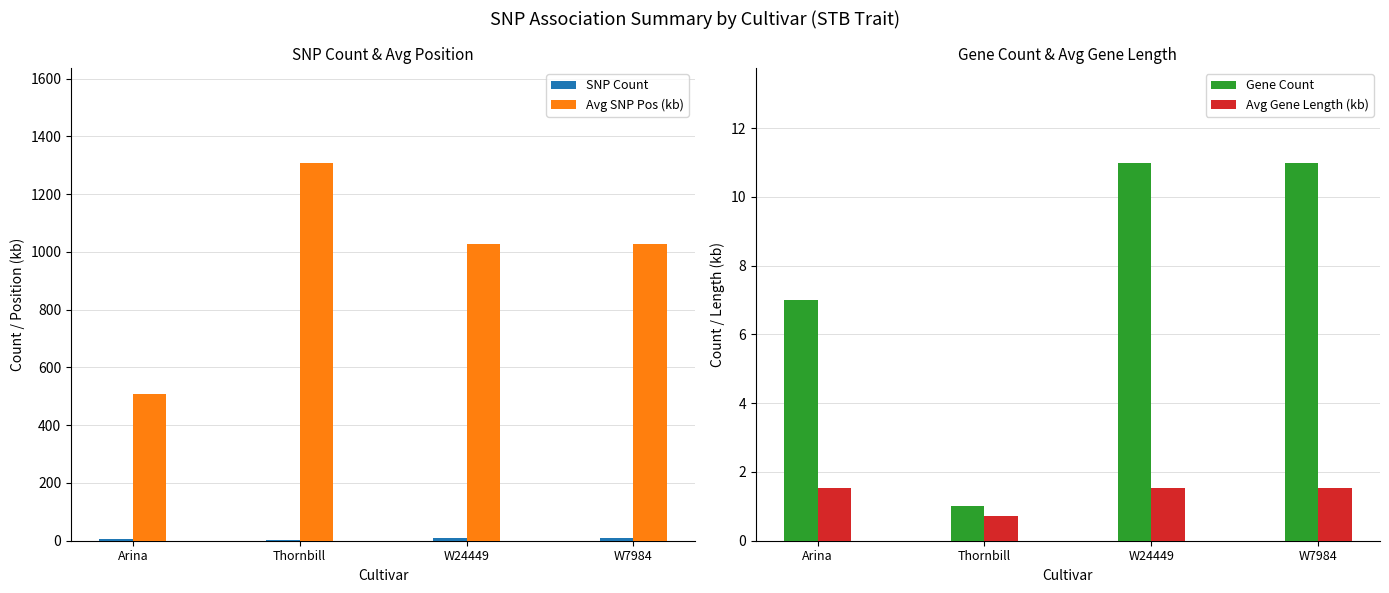

True or false: SNP Count has a value of 5.1 at W24449.

False